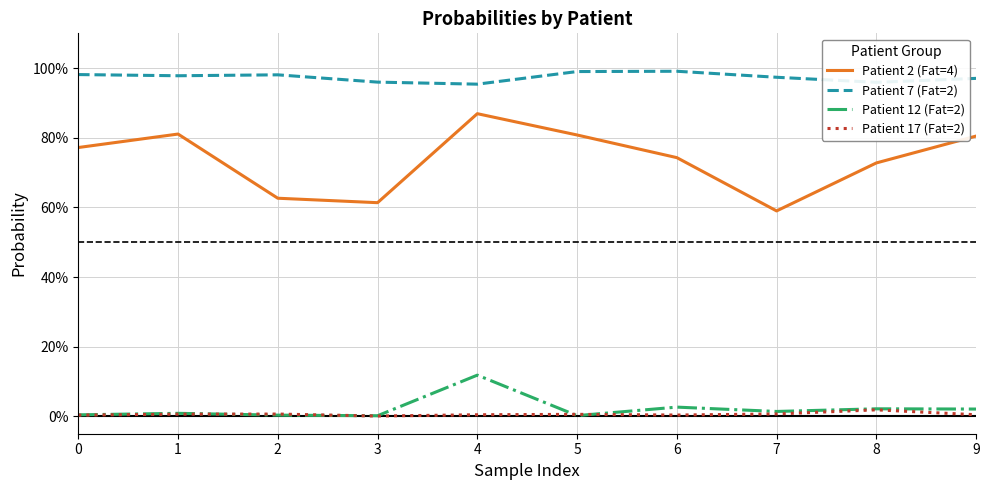

What are all the series names shown in the legend?

Patient 2 (Fat=4), Patient 7 (Fat=2), Patient 12 (Fat=2), Patient 17 (Fat=2)